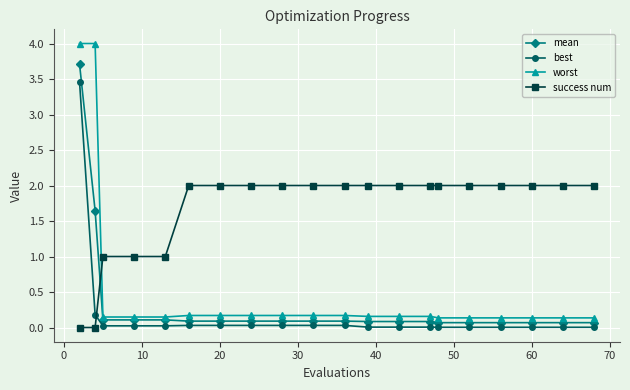

Count the number of data series in this chart.

4